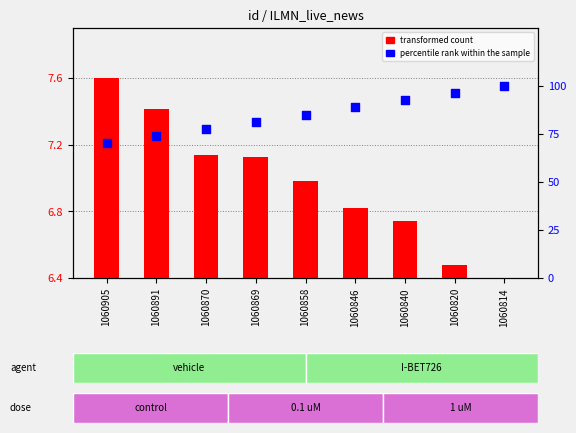

Is the value of transformed count at 1060869 greater than the value of percentile rank within the sample at 1060858?

No